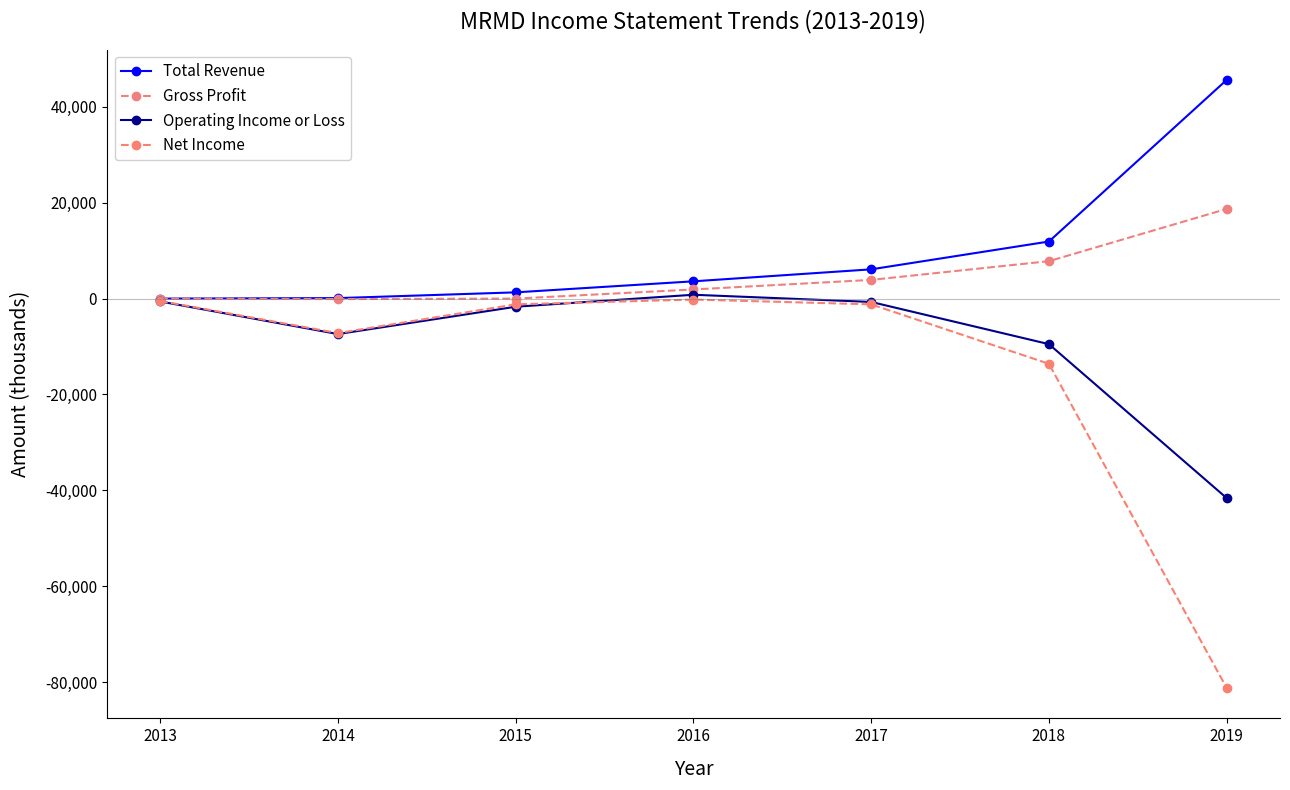

True or false: Total Revenue has a value of 29629 at 2013.

False